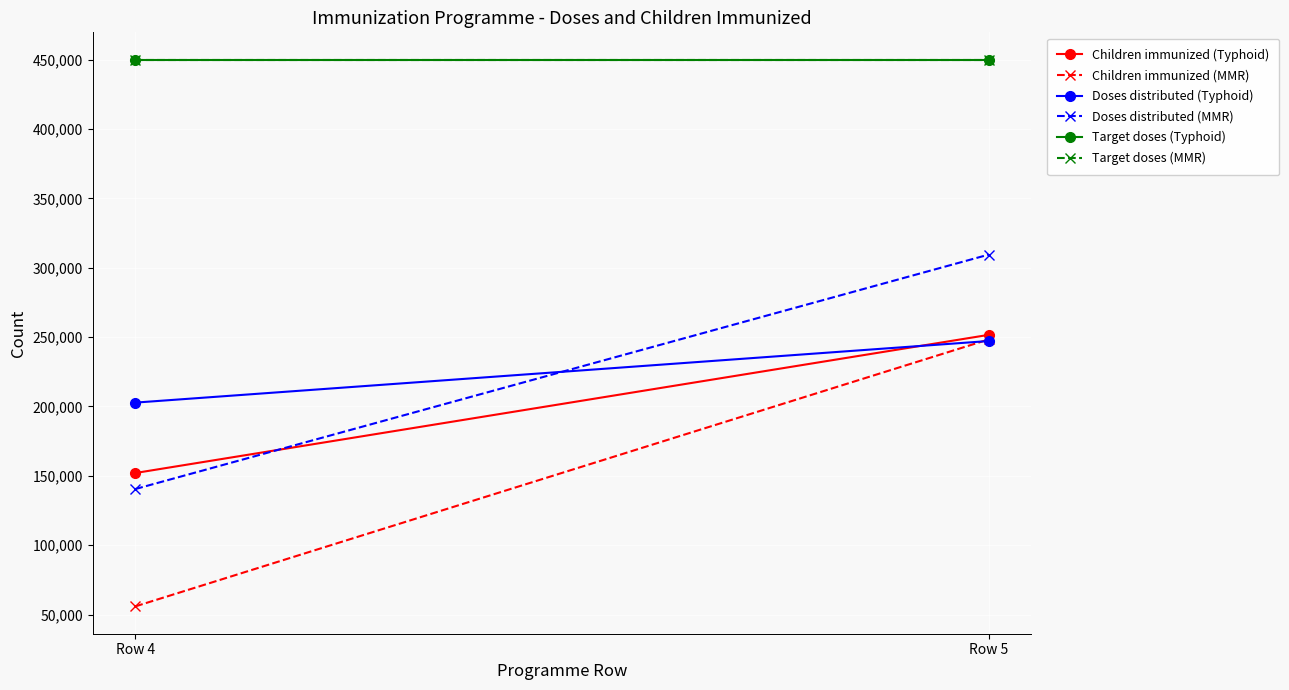

Reading left to right, transcribe all the data shown in this chart.

Children immunized (Typhoid): 152053	251645
Children immunized (MMR): 55913	248355
Doses distributed (Typhoid): 202800	247200
Doses distributed (MMR): 140500	309490
Target doses (Typhoid): 450000	450000
Target doses (MMR): 450000	450000